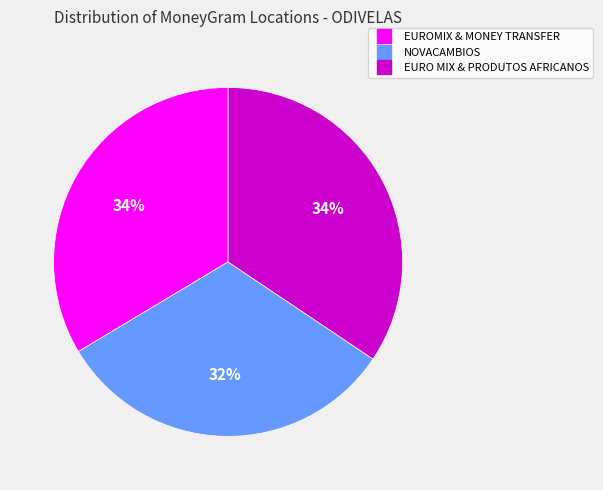

Is there a majority slice in this chart?

No